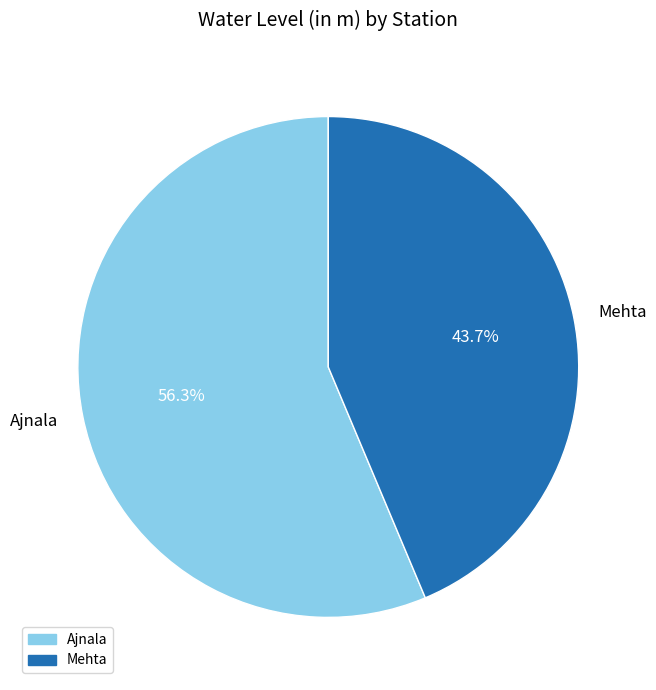

Count the number of slices in the pie.

2